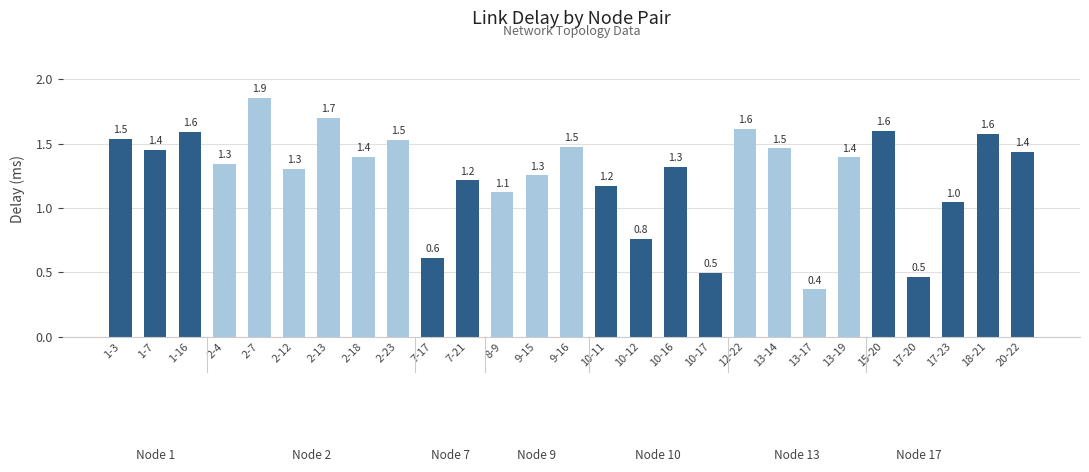

What is the average value?

1.3